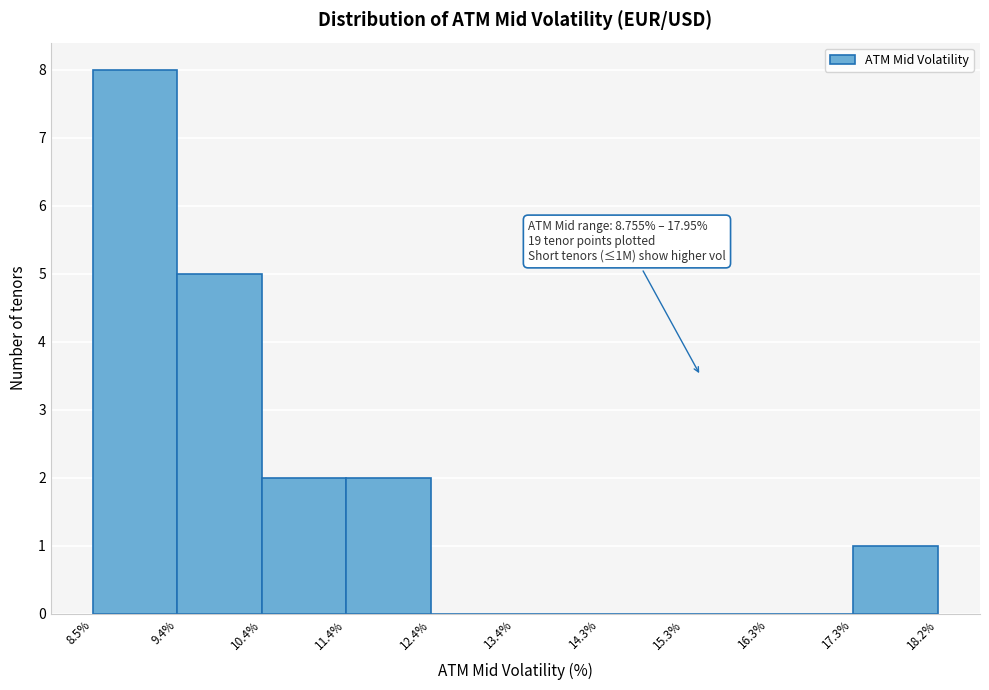

Over which range of the x-axis is the bar tallest?

8.5% to 9.4%